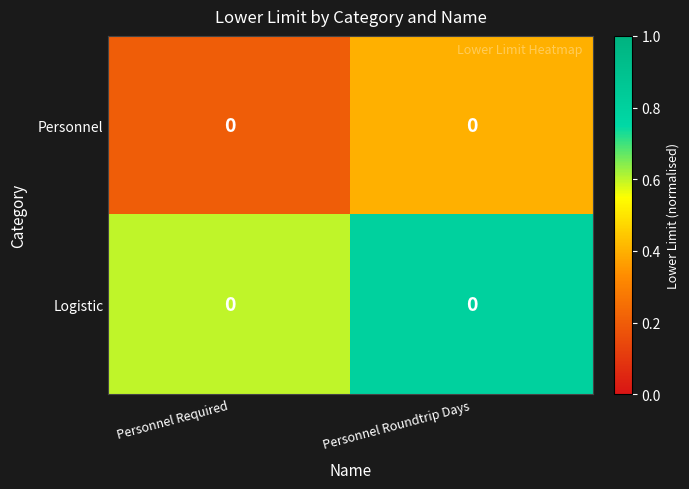

Is it true that Logistic equals 1.0 at Personnel Required?

False